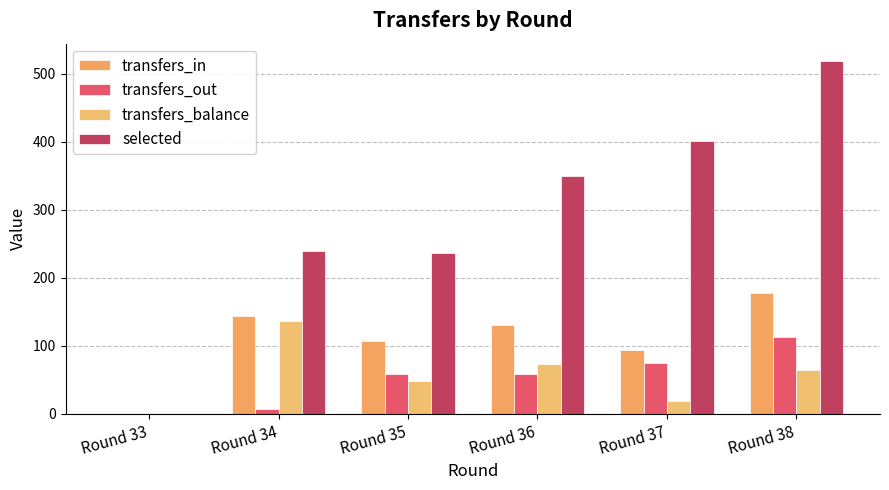

How many positive values does the selected series have?

5